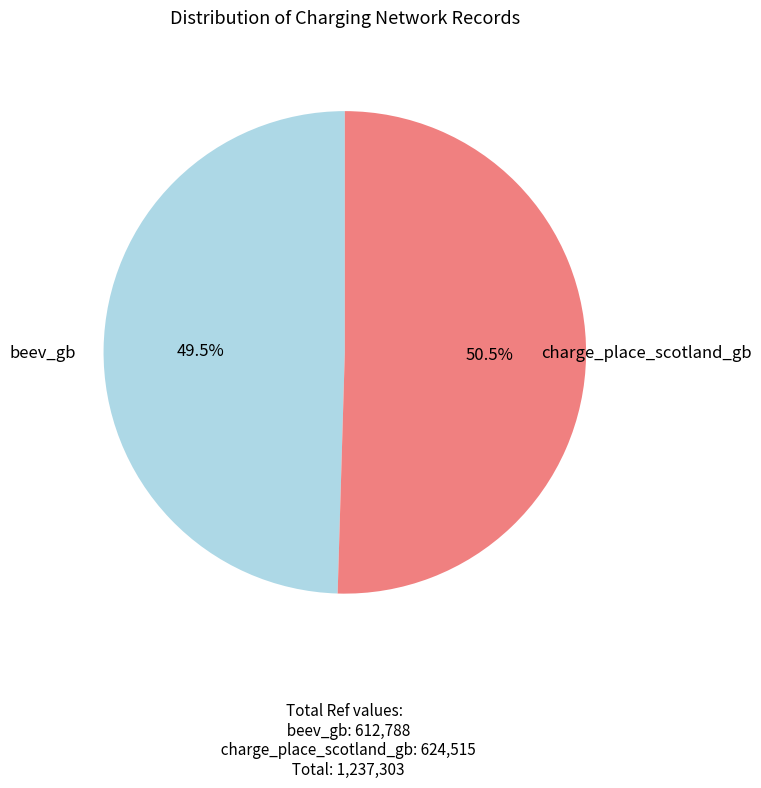

What is the smallest slice in the pie chart?

beev_gb